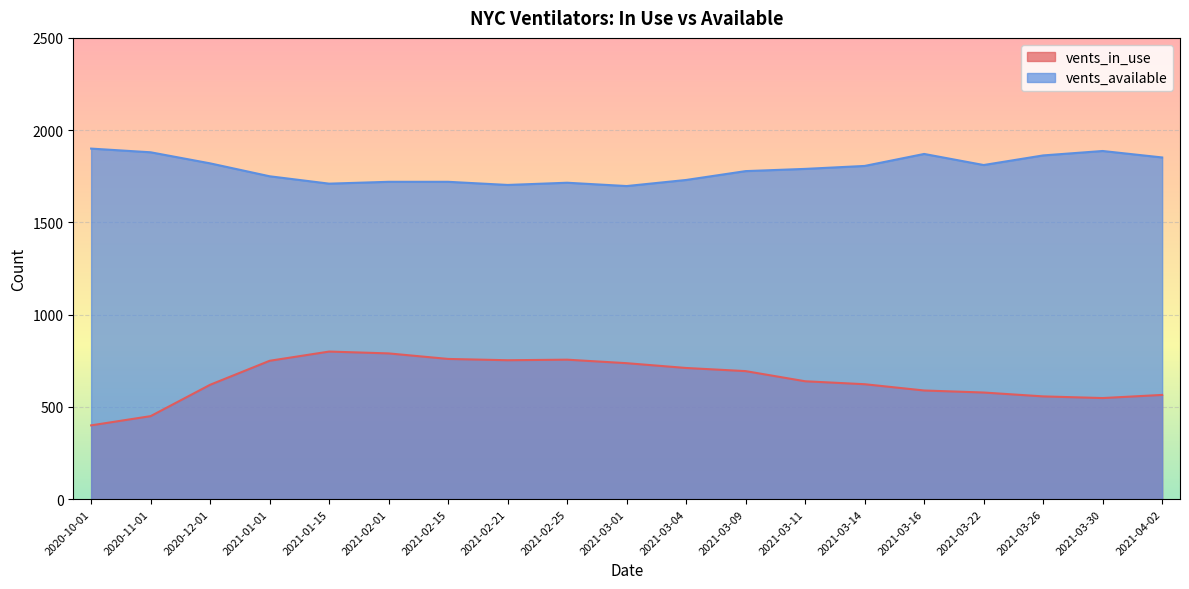

Rank the series by their maximum value, from highest to lowest.

vents_available, vents_in_use